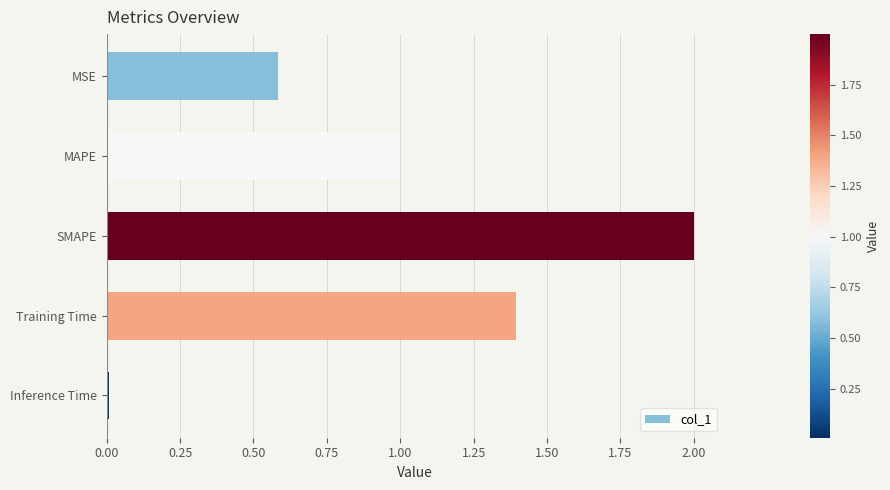

How many bars are there in total?

5